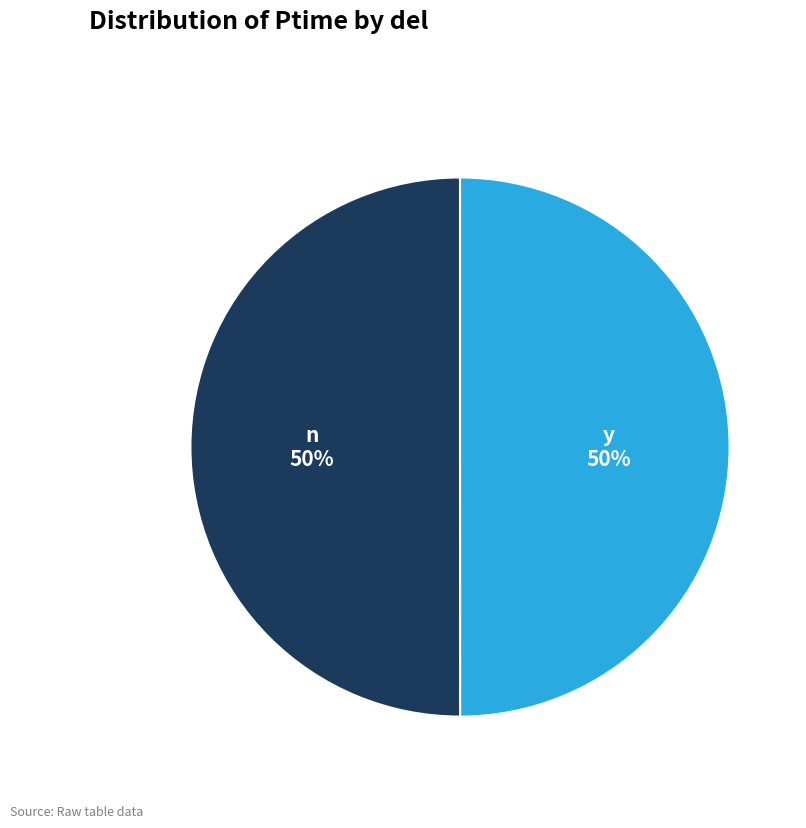

Combined, do n and y account for over 50%?

Yes